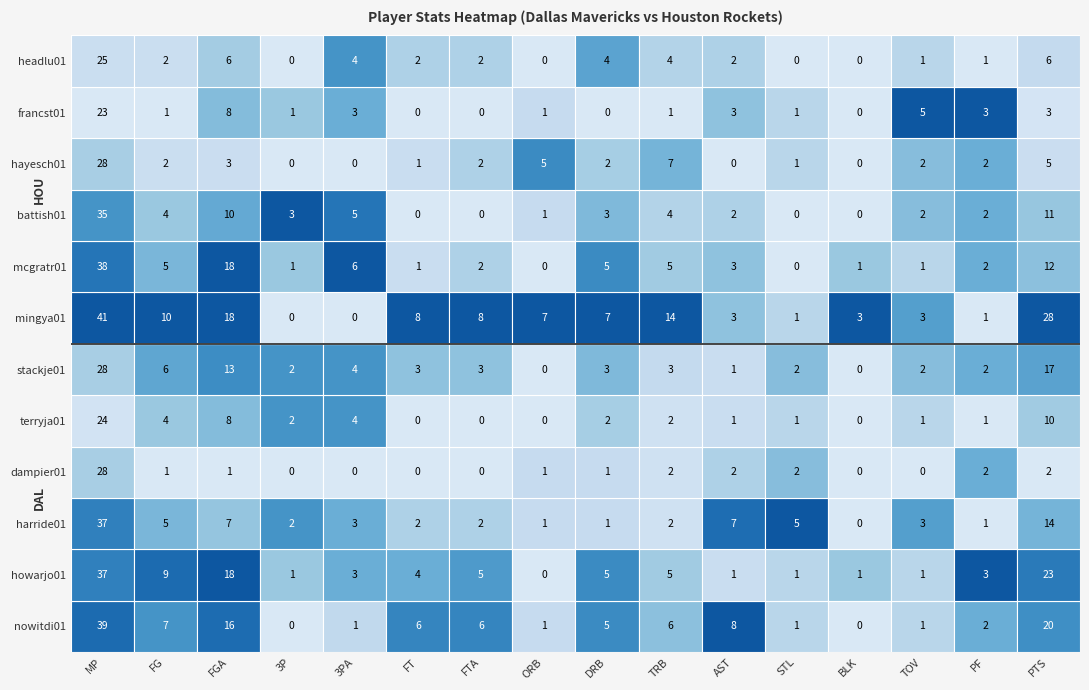

Where does the mingya01 series first go above 7?

MP